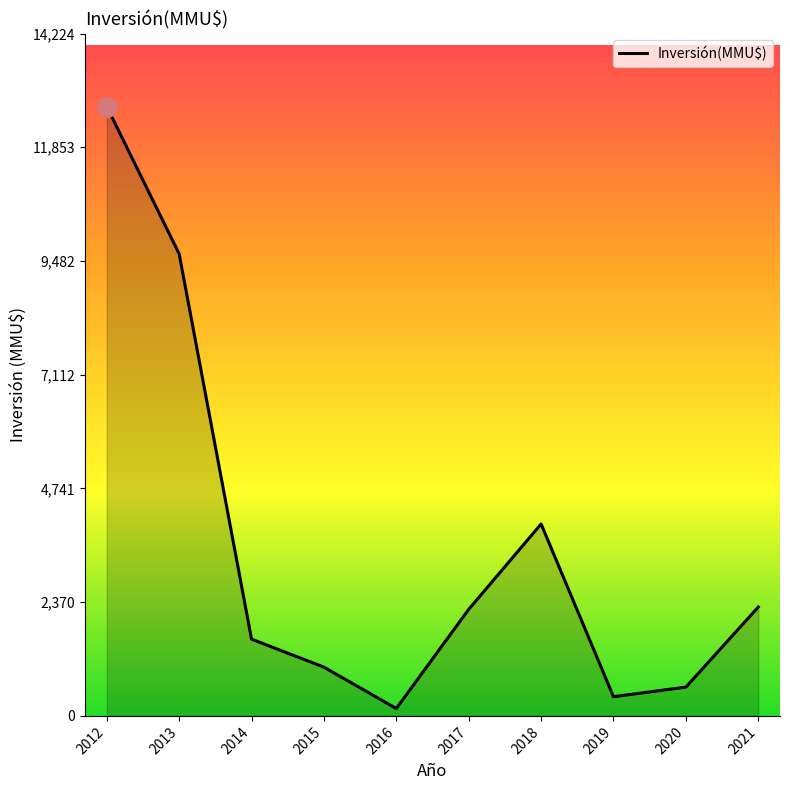

True or false: the data shows 600 at 2020.

True